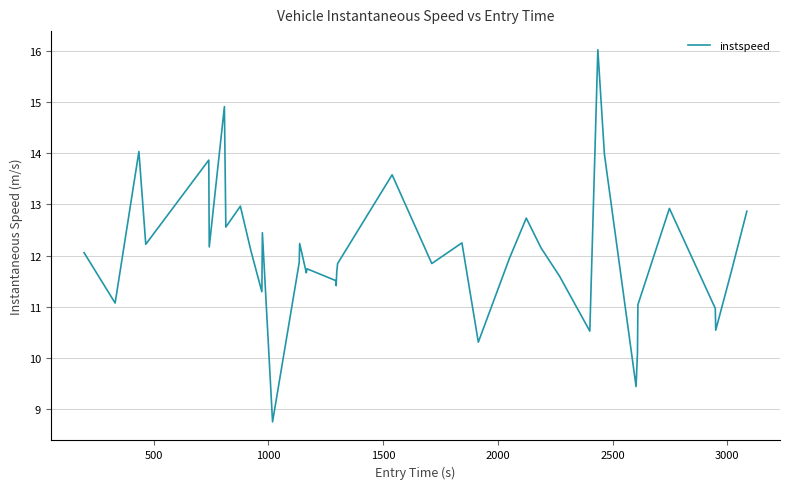

Is this an area chart (filled region under the line)?

No